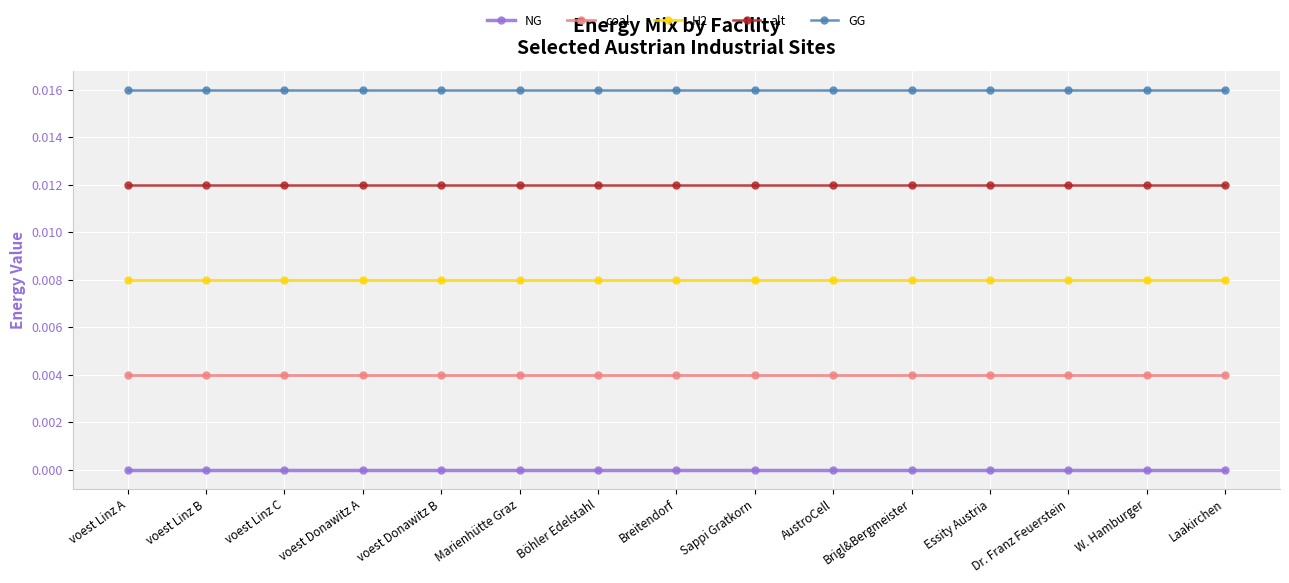

The GG series shows 0.0 at Sappi Gratkorn. True or false?

False